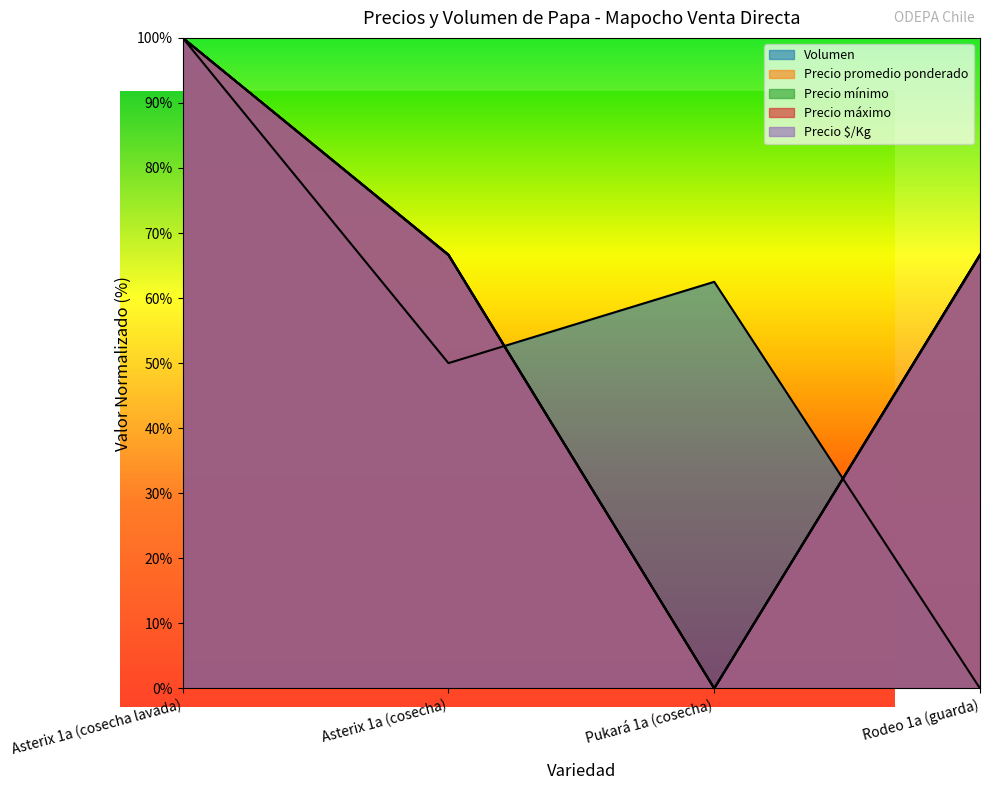

What is the sum of all Volumen values?

212.5